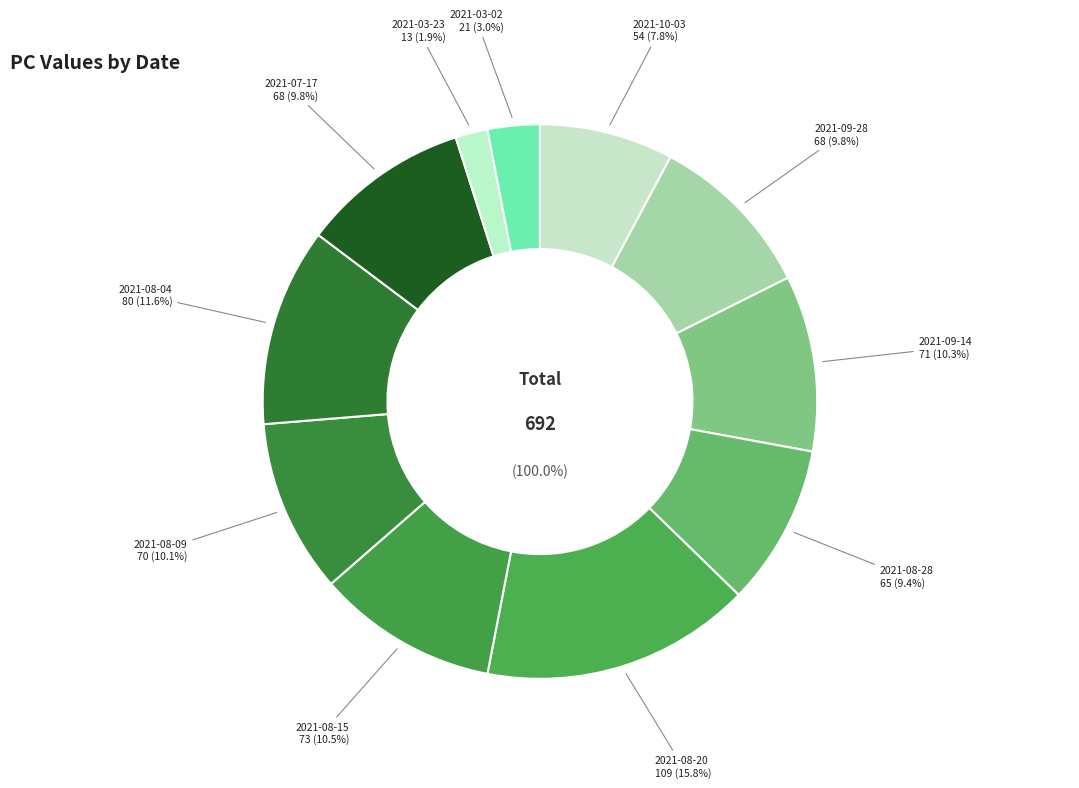

Approximately how many times larger is the value at 2021-08-15 compared to 2021-09-14?

1.0